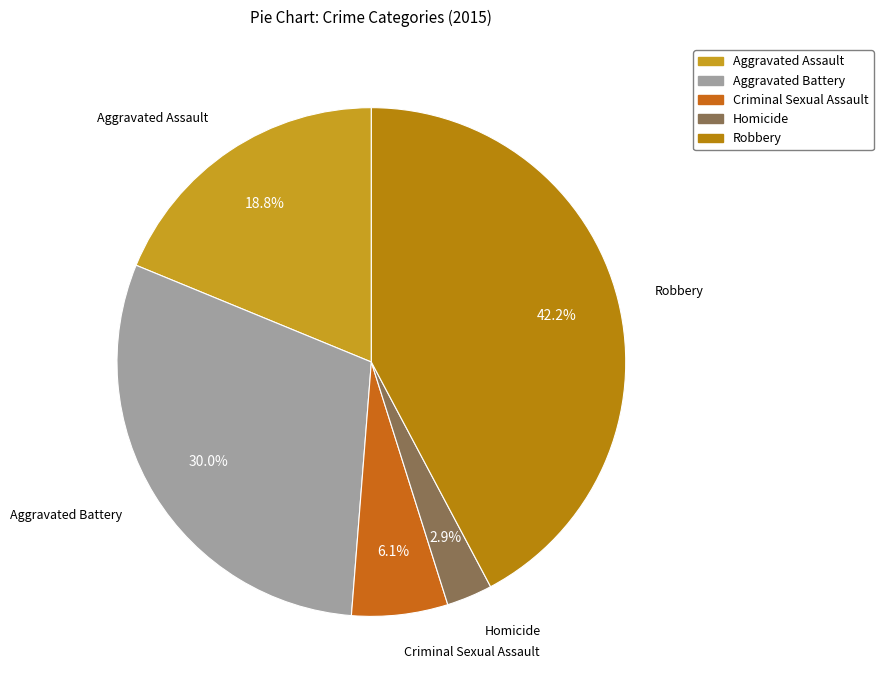

To the nearest percent, what portion does Aggravated Assault represent?

19%